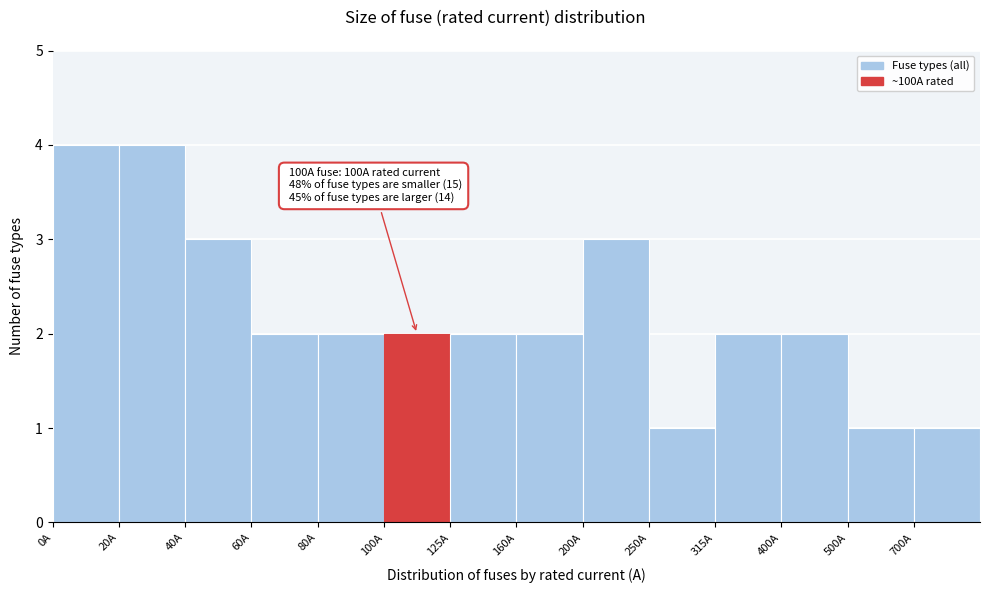

Reading left to right, transcribe all the data shown in this chart.

0A=4	20A=4	40A=3	60A=2	80A=2	100A=2	125A=2	160A=2	200A=3	250A=1	315A=2	400A=2	500A=1	700A=1